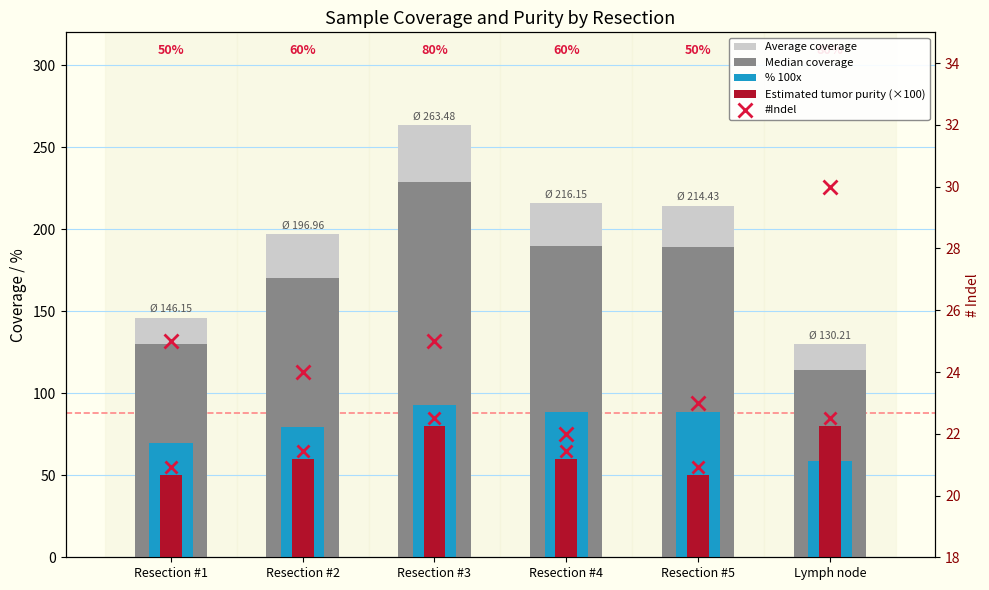

What is the sum of the % 100x values at Resection #3 and Resection #1?

162.4